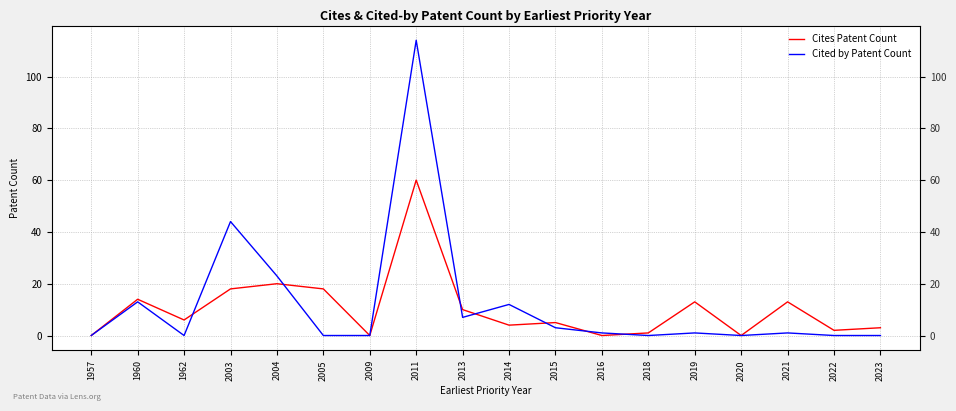

The value of Cites Patent Count at 2014 is 6. True or false?

False